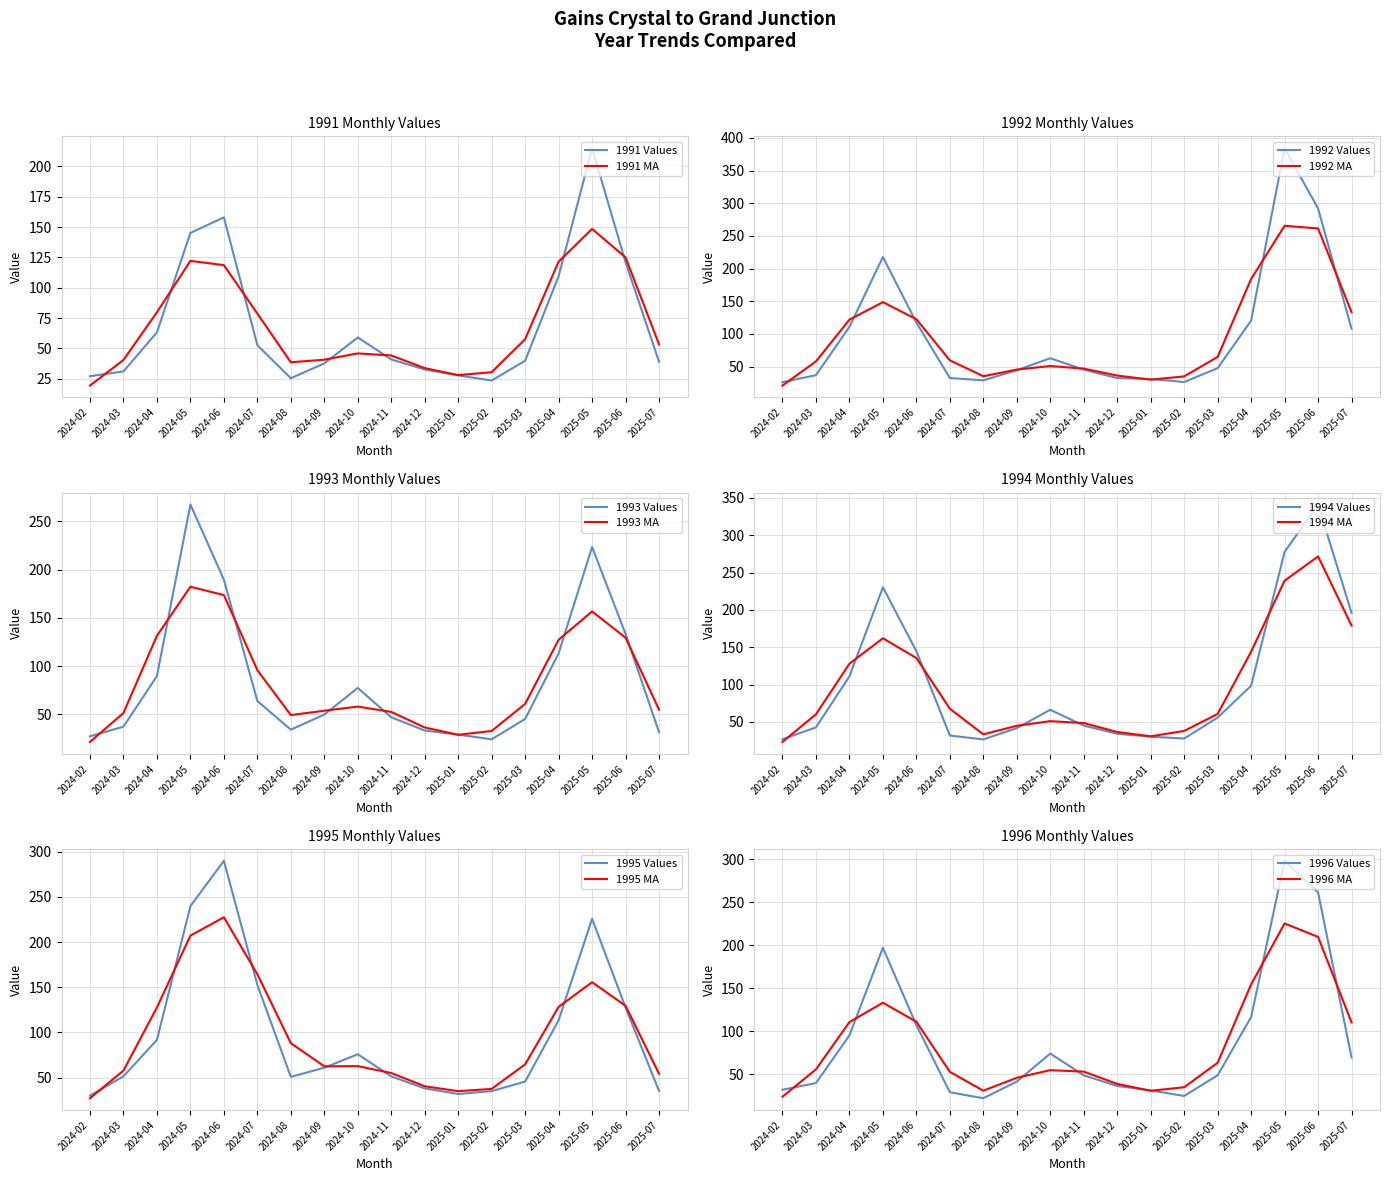

Reading left to right, what are all the values shown in this chart?

1991: 2024-02=27.1	2024-03=31.1	2024-04=63.3	2024-05=145.2	2024-06=158.0	2024-07=52.7	2024-08=25.4	2024-09=37.7	2024-10=59.0	2024-11=40.9	2024-12=32.6	2025-01=27.8	2025-02=23.5	2025-03=39.9	2025-04=109.5	2025-05=215.0	2025-06=121.0	2025-07=38.9
1992: 2024-02=26.3	2024-03=37.0	2024-04=111.0	2024-05=217.7	2024-06=117.5	2024-07=32.6	2024-08=29.1	2024-09=44.6	2024-10=62.9	2024-11=45.5	2024-12=32.6	2025-01=31.2	2025-02=26.5	2025-03=47.7	2025-04=120.5	2025-05=384.3	2025-06=292.0	2025-07=108.1
1993: 2024-02=27.4	2024-03=37.4	2024-04=89.8	2024-05=267.5	2024-06=189.6	2024-07=63.9	2024-08=34.3	2024-09=49.9	2024-10=77.5	2024-11=47.1	2024-12=33.4	2025-01=29.1	2025-02=24.3	2025-03=45.4	2025-04=113.4	2025-05=223.5	2025-06=133.4	2025-07=31.6
1994: 2024-02=26.7	2024-03=42.6	2024-04=110.9	2024-05=230.2	2024-06=144.6	2024-07=31.6	2024-08=26.4	2024-09=41.6	2024-10=66.1	2024-11=45.0	2024-12=34.0	2025-01=30.1	2025-02=27.6	2025-03=55.7	2025-04=98.4	2025-05=277.7	2025-06=341.1	2025-07=195.9
1995: 2024-02=30.1	2024-03=51.4	2024-04=91.8	2024-05=239.9	2024-06=290.0	2024-07=152.7	2024-08=50.8	2024-09=61.0	2024-10=75.9	2024-11=51.3	2024-12=38.1	2025-01=31.9	2025-02=35.1	2025-03=45.6	2025-04=113.5	2025-05=225.9	2025-06=127.6	2025-07=35.2
1996: 2024-02=31.9	2024-03=39.7	2024-04=95.1	2024-05=196.9	2024-06=107.1	2024-07=29.1	2024-08=22.1	2024-09=41.5	2024-10=74.0	2024-11=48.7	2024-12=36.3	2025-01=31.2	2025-02=24.8	2025-03=48.8	2025-04=116.4	2025-05=297.9	2025-06=261.2	2025-07=69.5